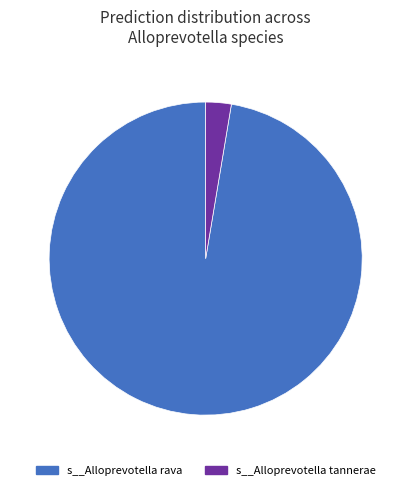

Is there any slice that represents more than half of the pie?

Yes